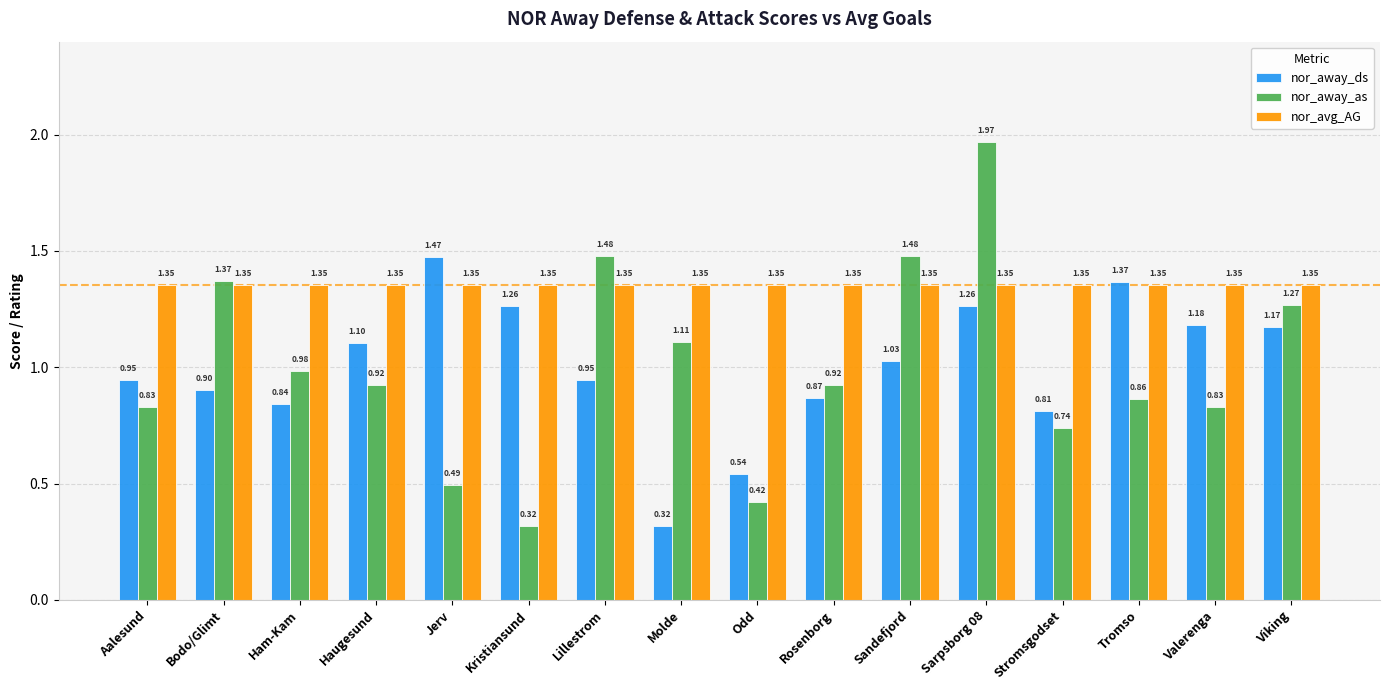

List the series in order of their peak value, highest first.

nor_away_as, nor_away_ds, nor_avg_AG